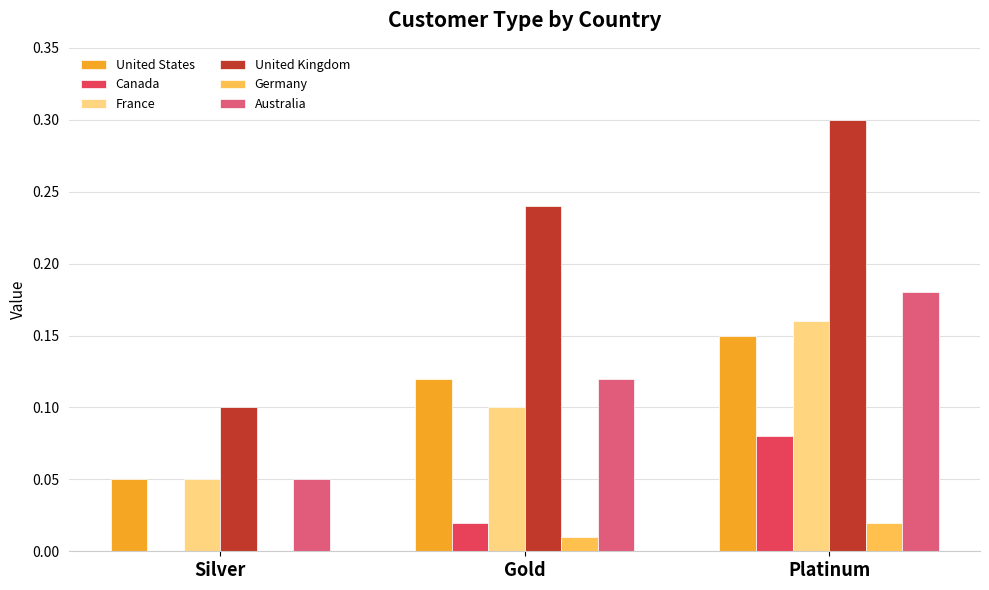

What is the greatest value displayed?

0.3